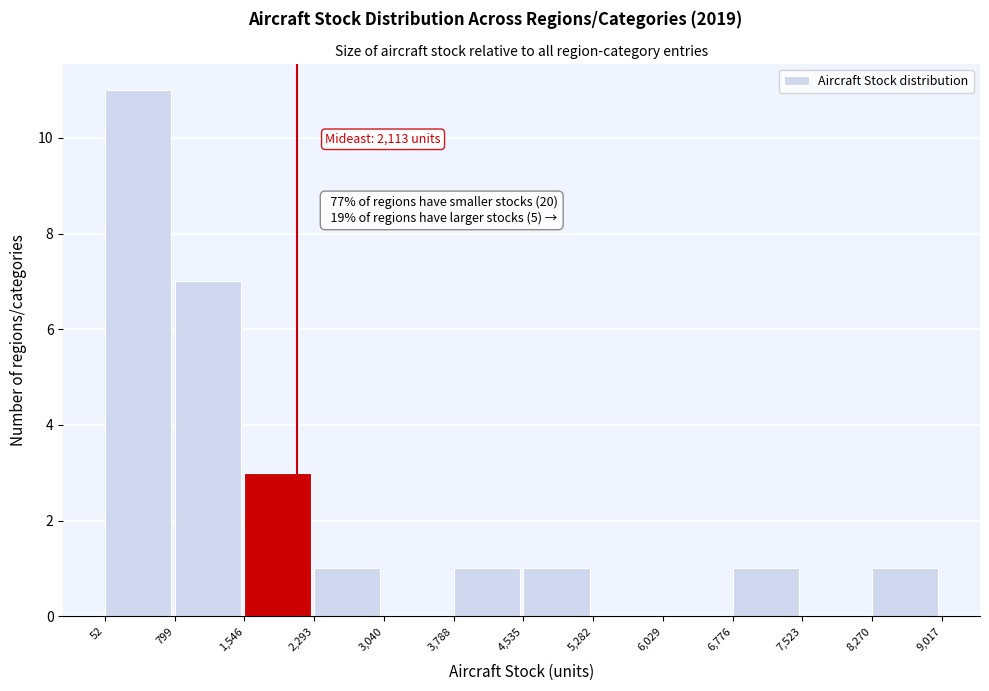

Over which range of the x-axis is the bar tallest?

52 to 799